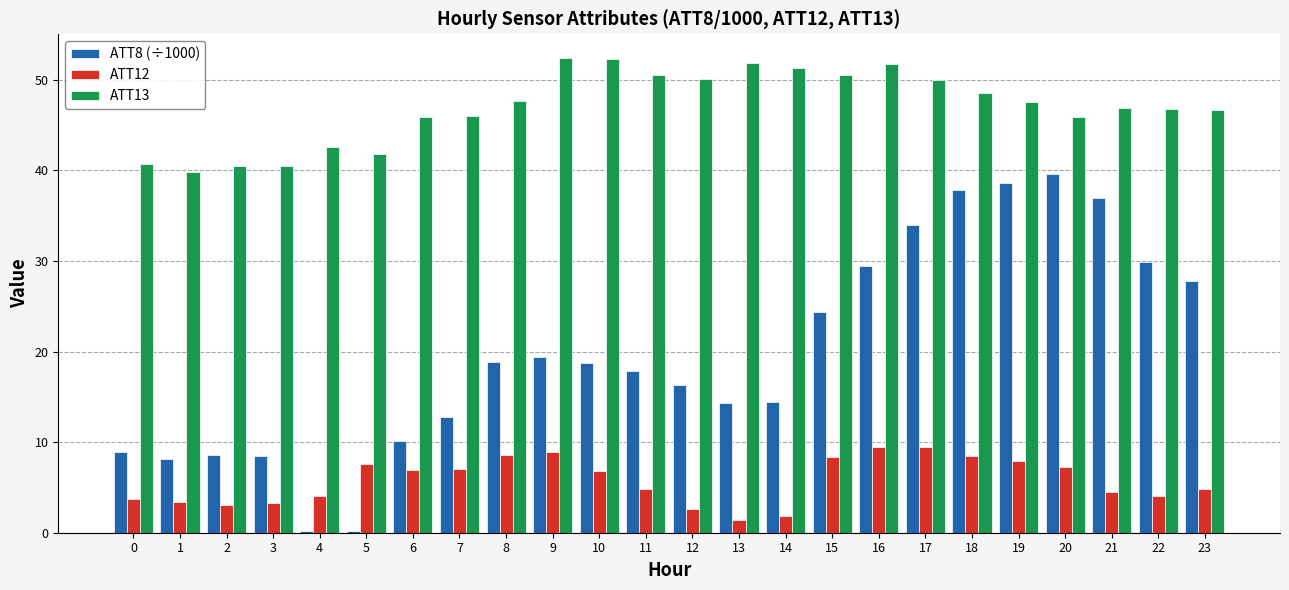

What is the maximum value for ATT8 (÷1000)?

39.6